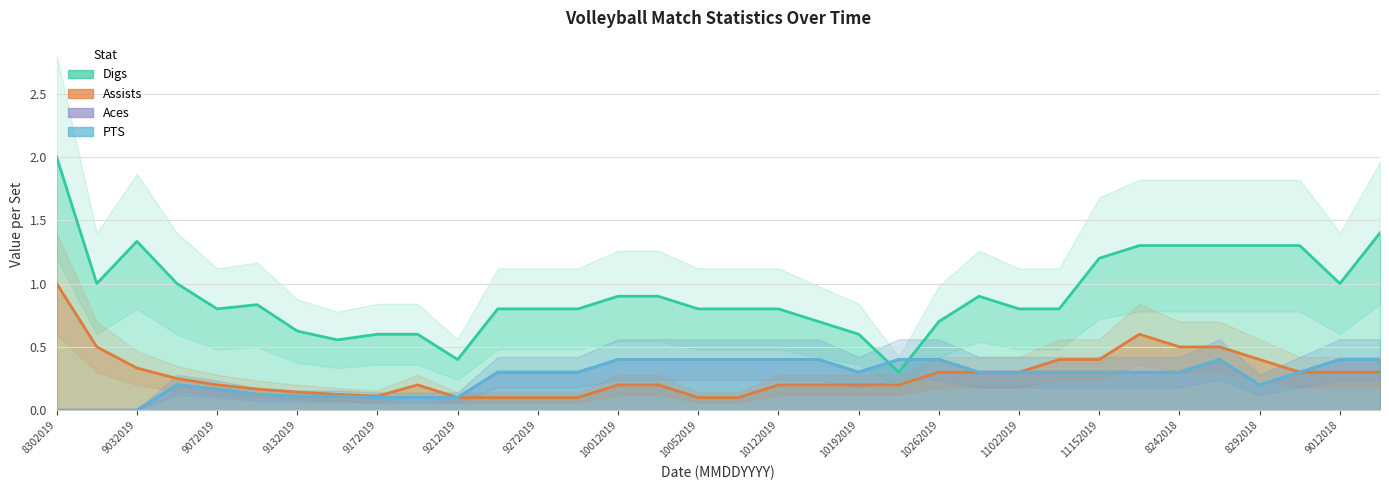

At which category does Assists reach its first local valley?

9172019